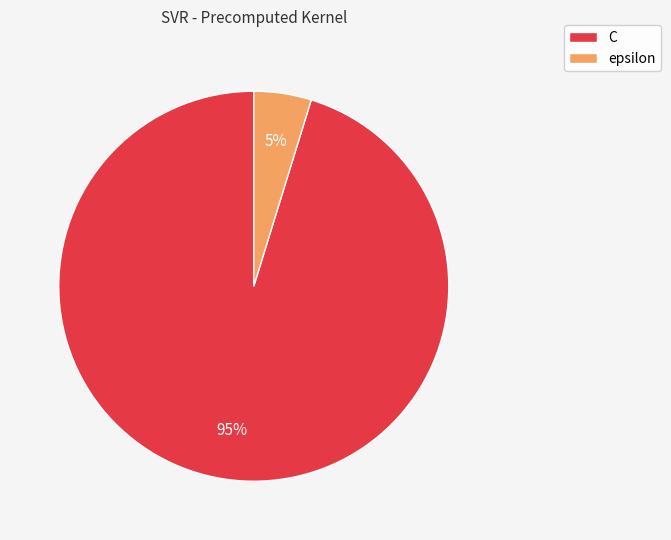

True or false: C accounts for 95% of the total.

True